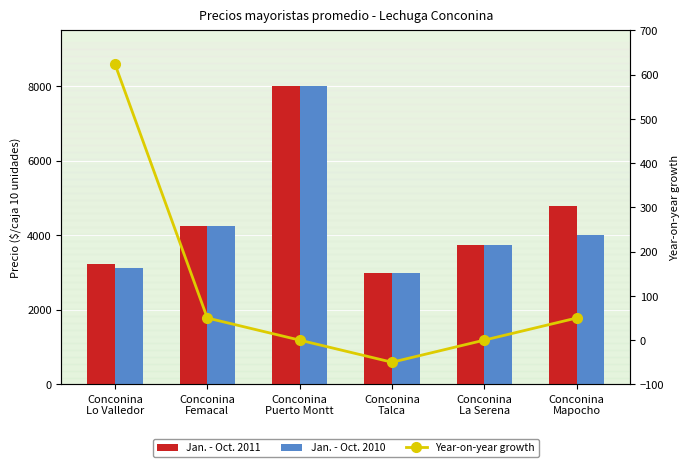

What is the label of the 3rd bar from the right?

Conconina
Talca